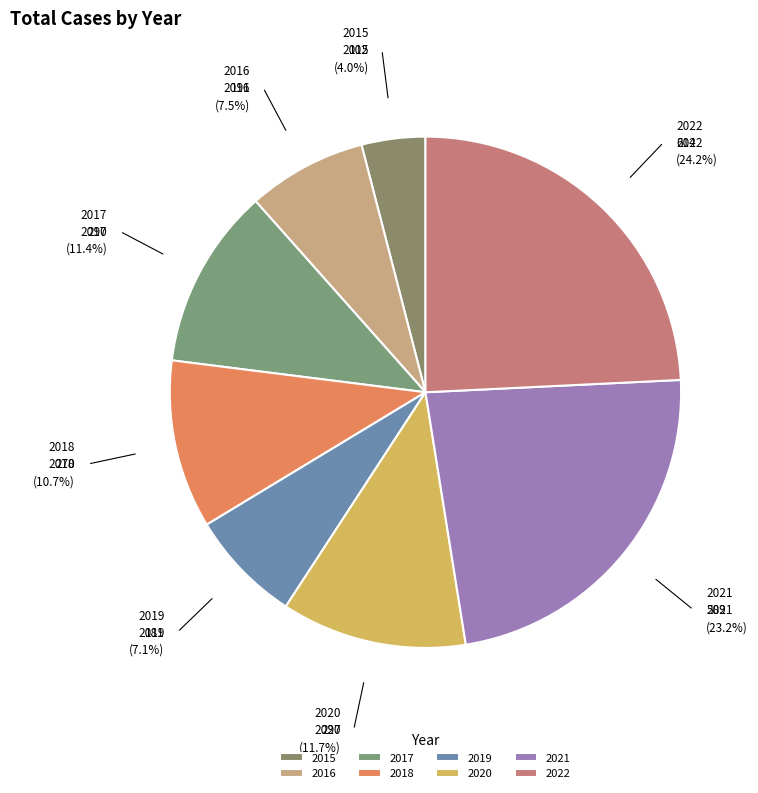

Count the number of slices in the pie.

8